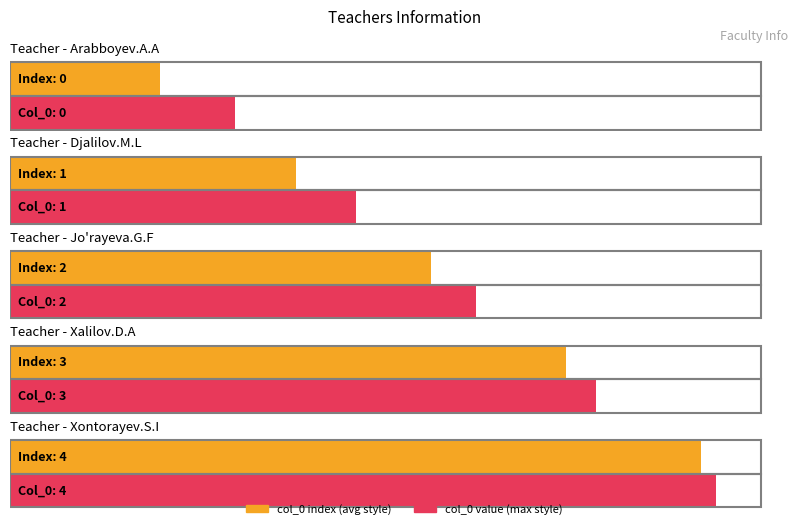

Count the values in the range 1 to 3.

3